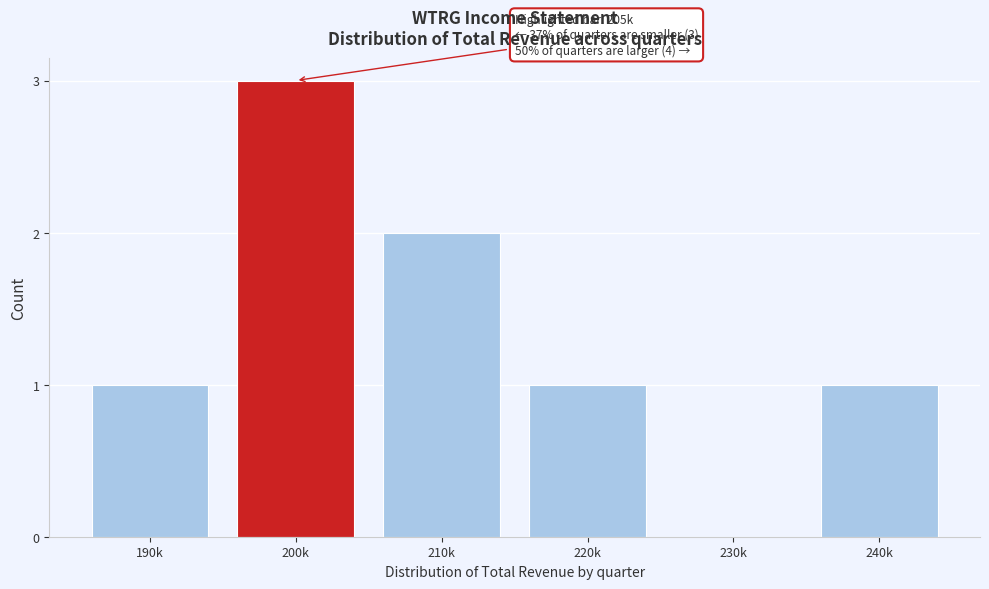

Reading left to right, extract all data points from this chart.

190k=1	200k=3	210k=2	220k=1	230k=0	240k=1